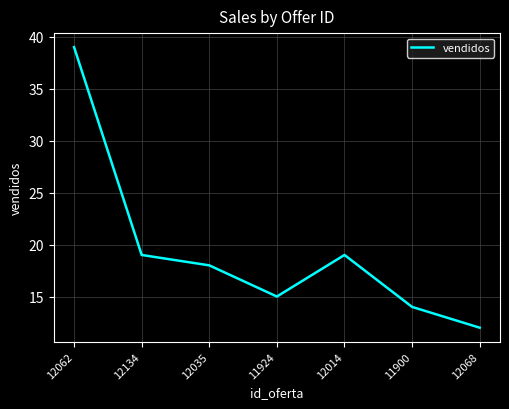

What is the ratio of the value at 12068 to the value at 12062?

0.3